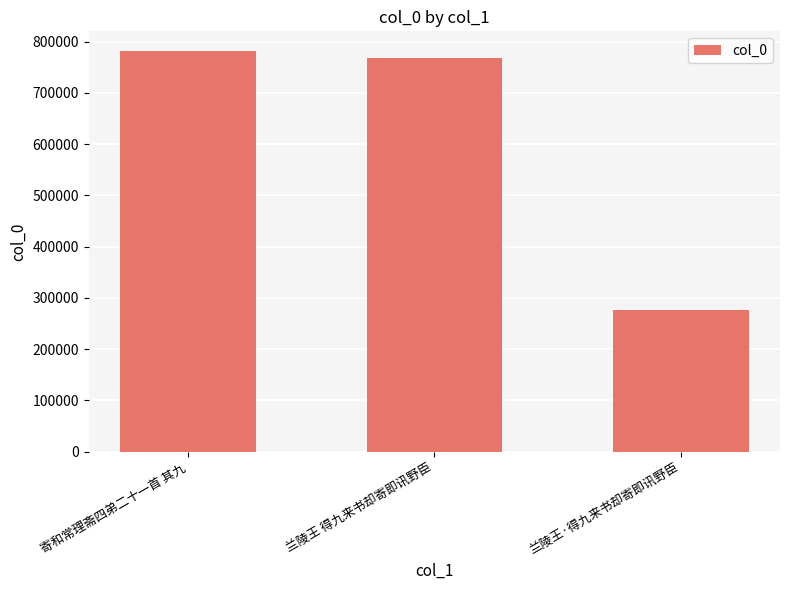

What is the value of the 1st bar from the left?

781128